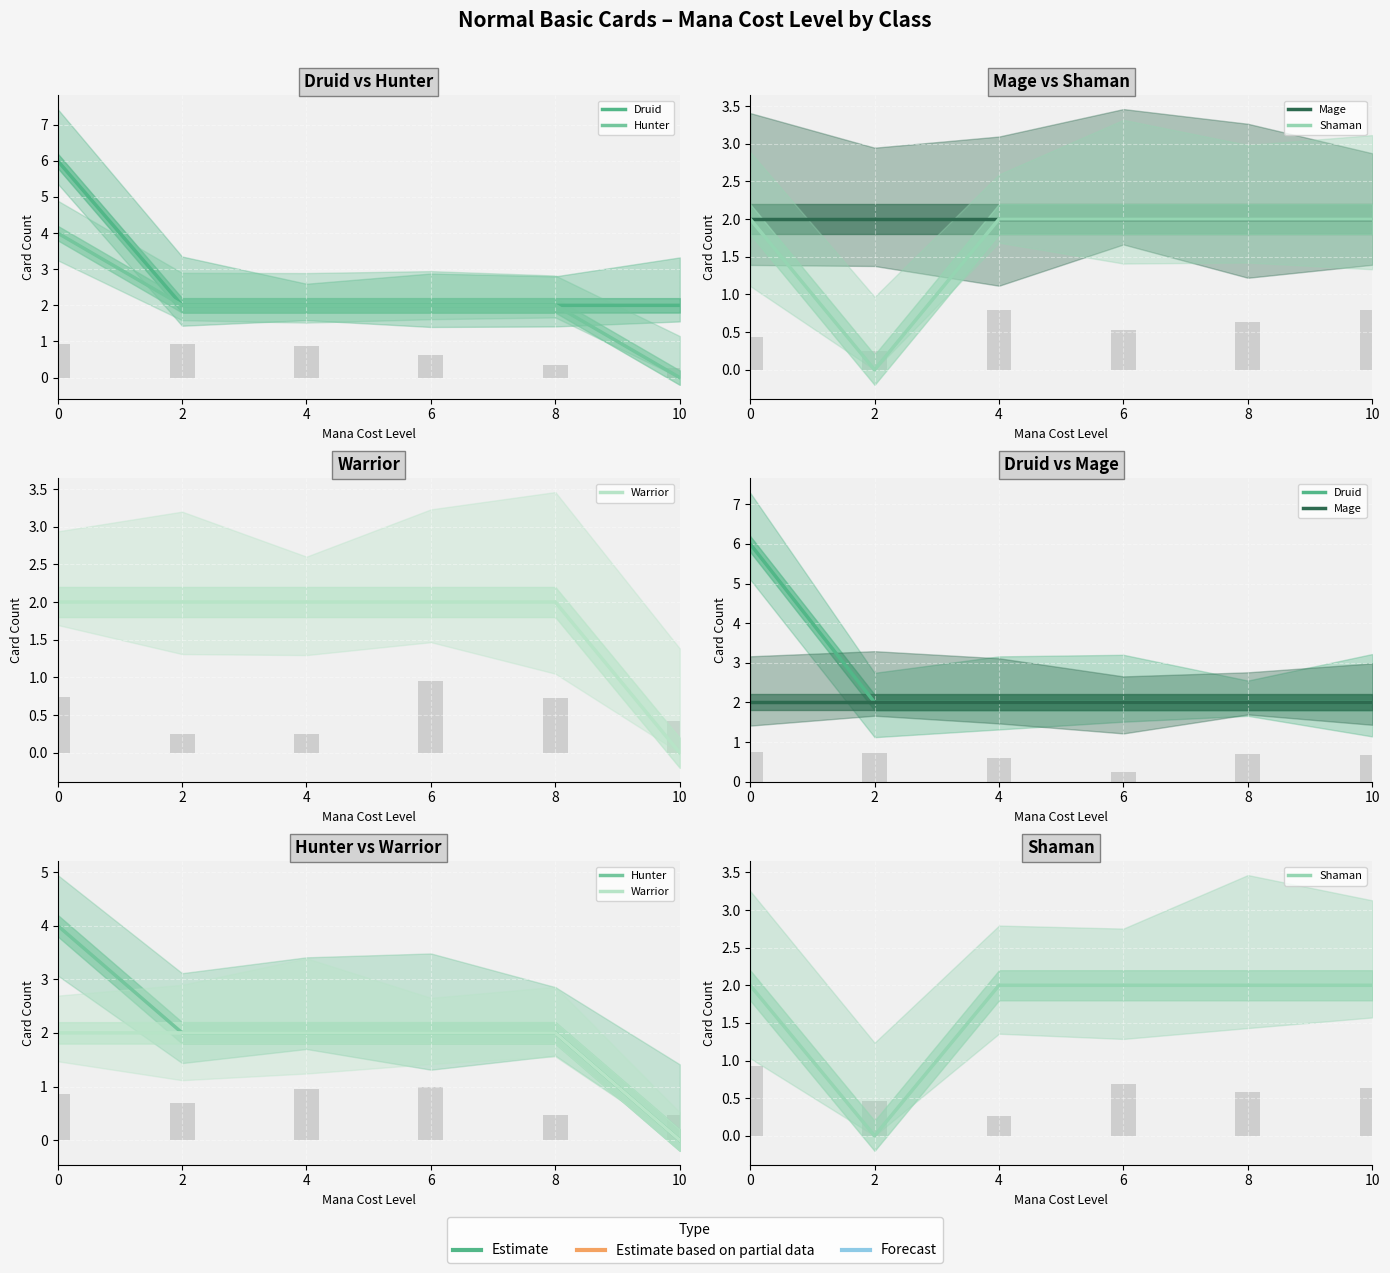

Does the chart contain stacked bars?

No